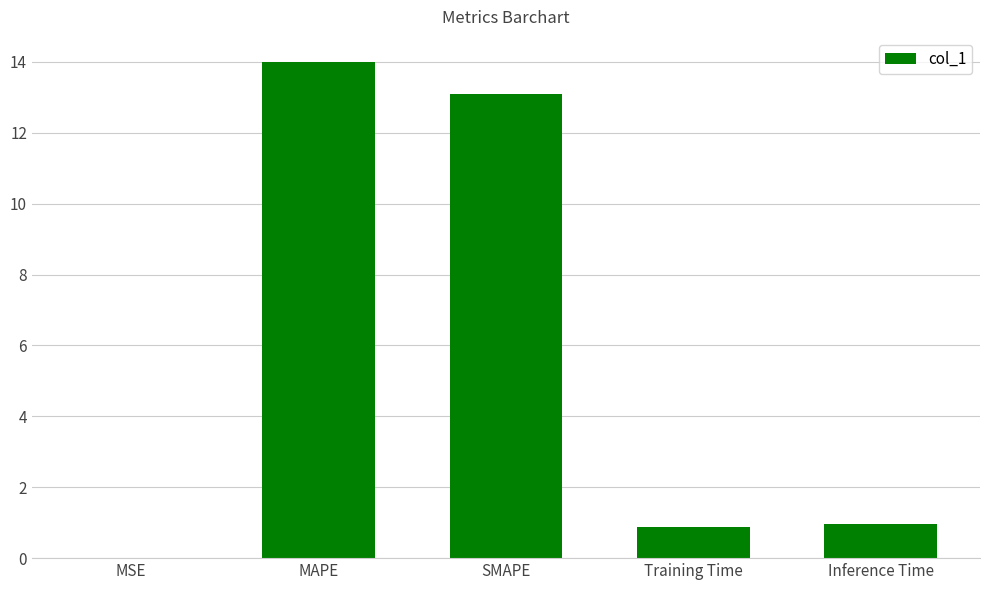

Which has a higher value, MAPE or Inference Time?

MAPE